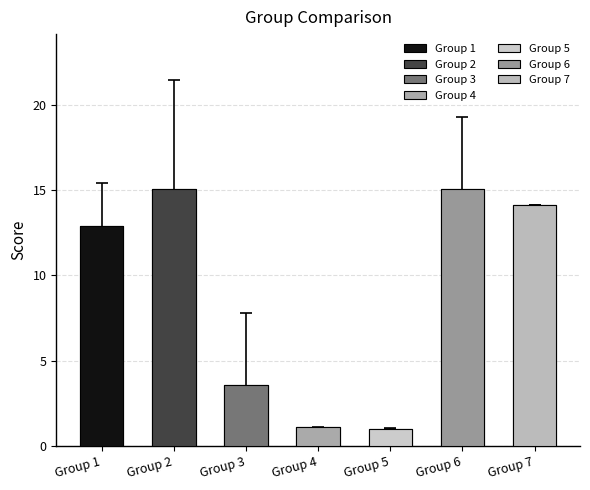

Read the value at Group 5.

1.0